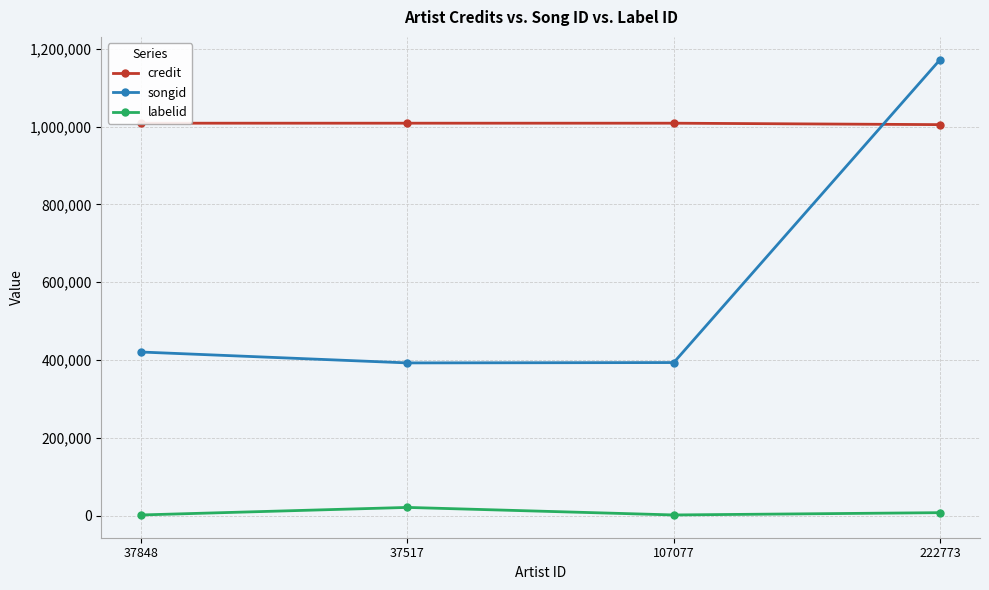

What is the lowest value of the labelid series?

2367